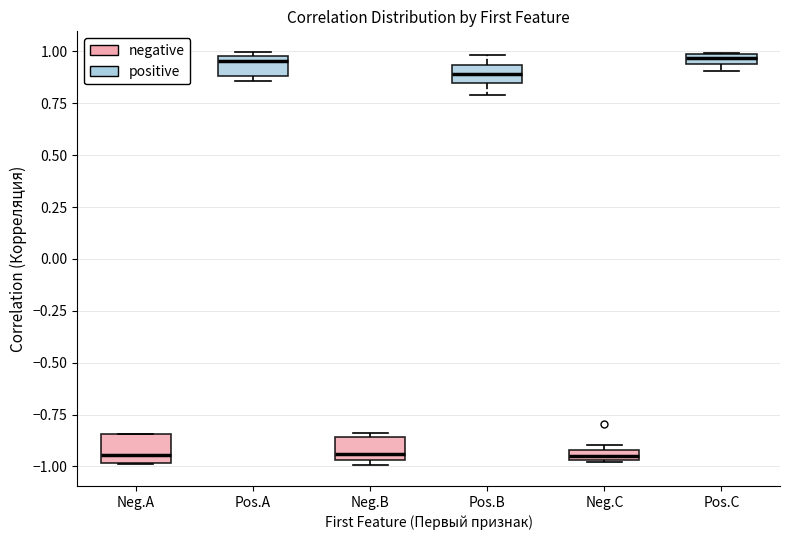

Where is the upper edge of the box for Neg.C on the y-axis? The values are not printed on the chart, so give them approximately, as read against the axis.

-0.90